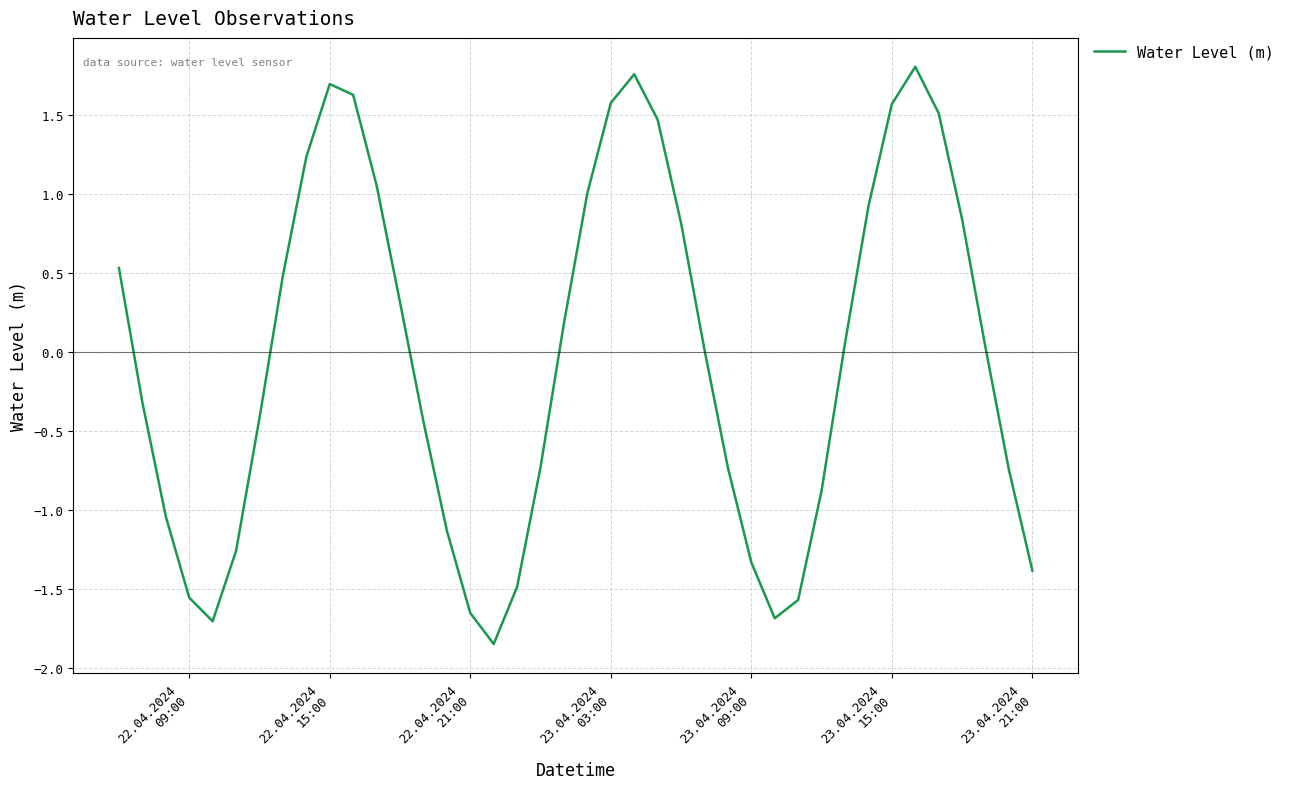

What is the difference between the maximum and minimum values?

3.7